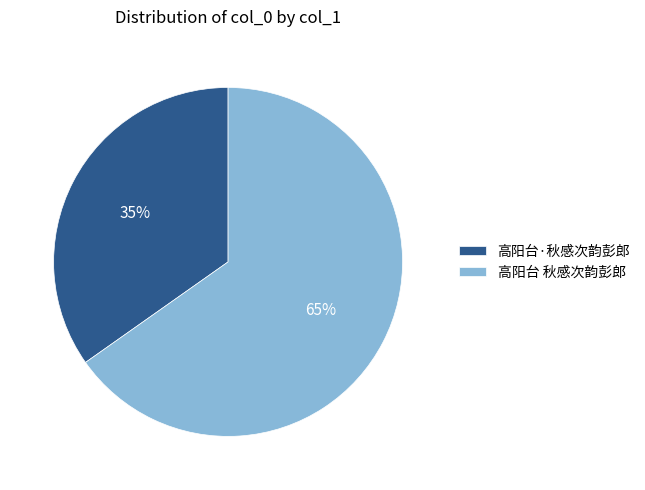

Which has a higher value, 高阳台·秋感次韵彭郎 or 高阳台 秋感次韵彭郎?

高阳台 秋感次韵彭郎